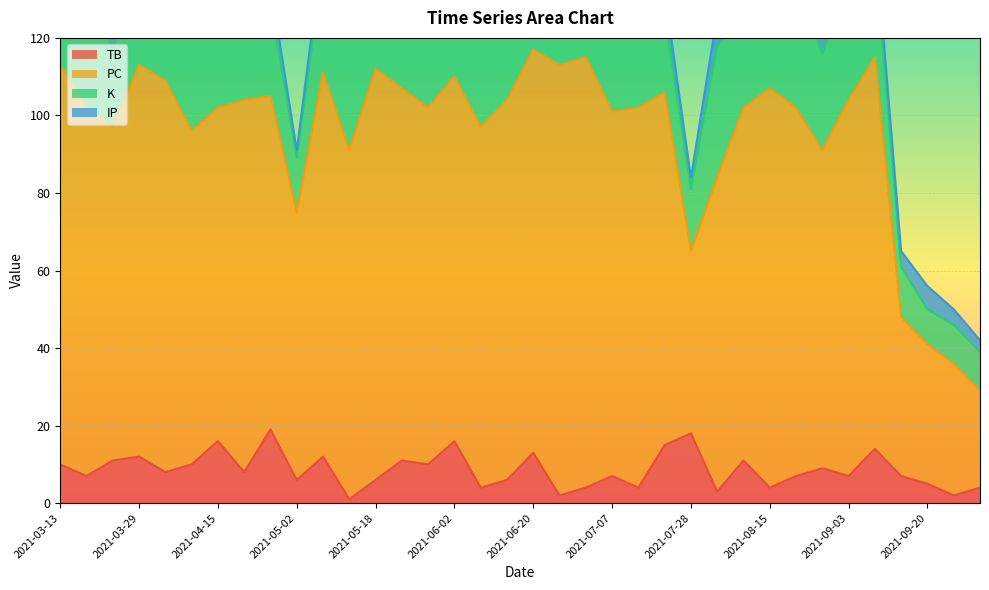

The PC series shows 194 at 2021-06-25. True or false?

False